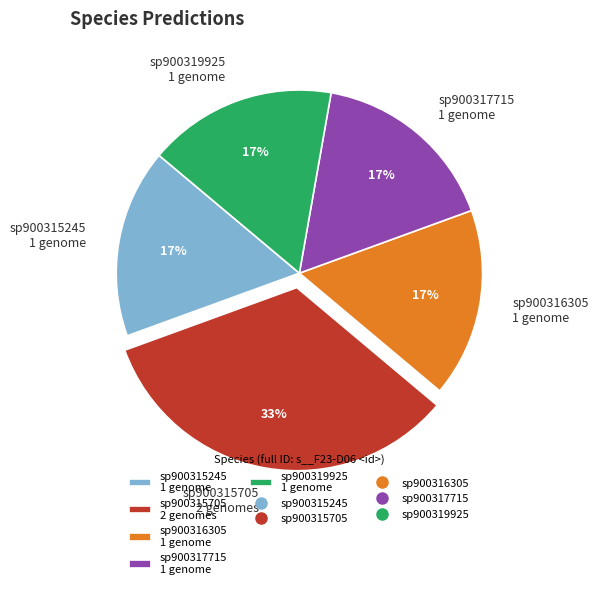

Is there any slice that represents more than half of the pie?

No